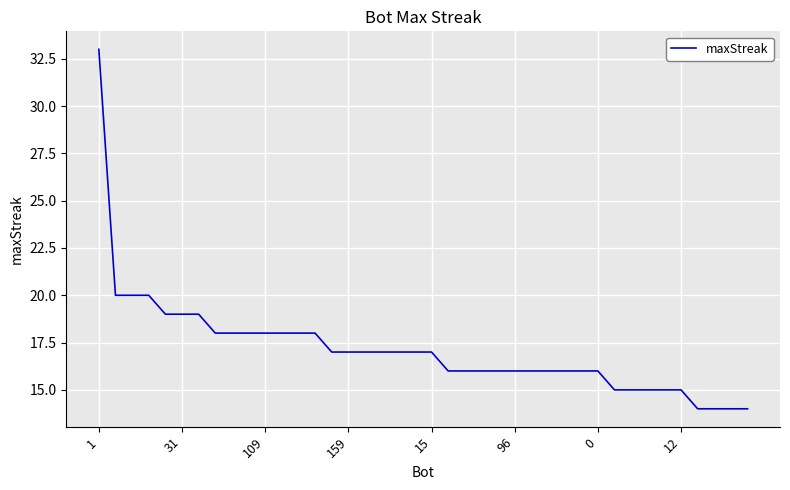

What is the maximum value shown in the chart?

33